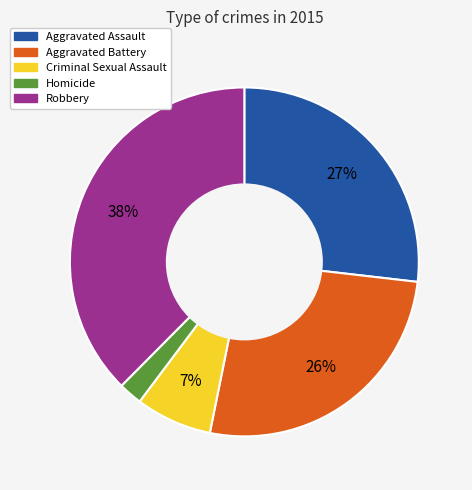

To the nearest percent, what percentage of the pie is Homicide?

2%